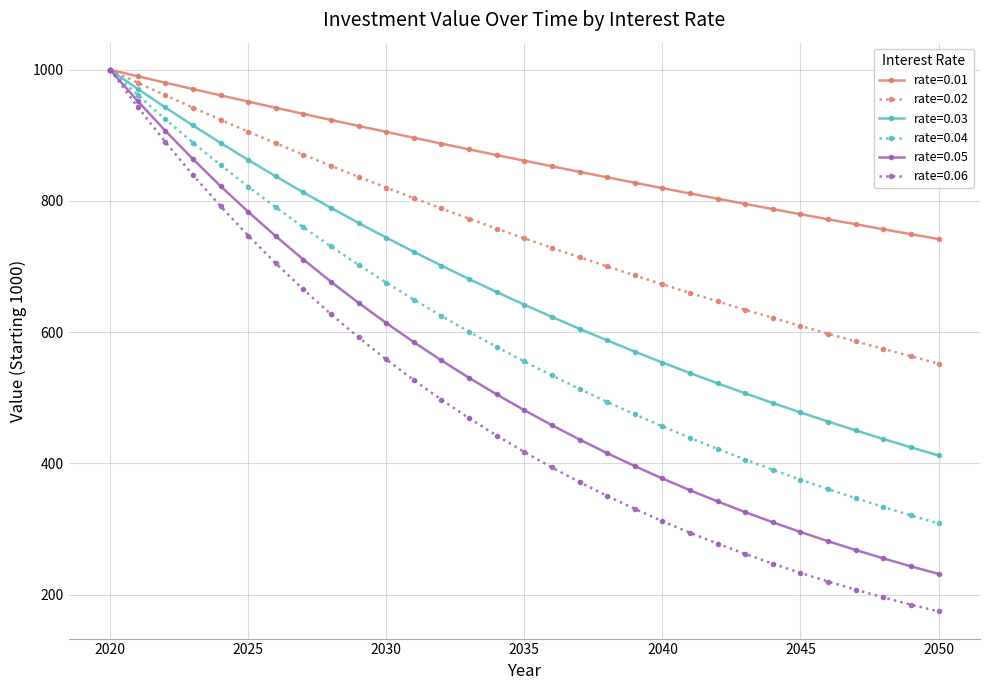

What is the lowest value of the rate=0.05 series?

231.4